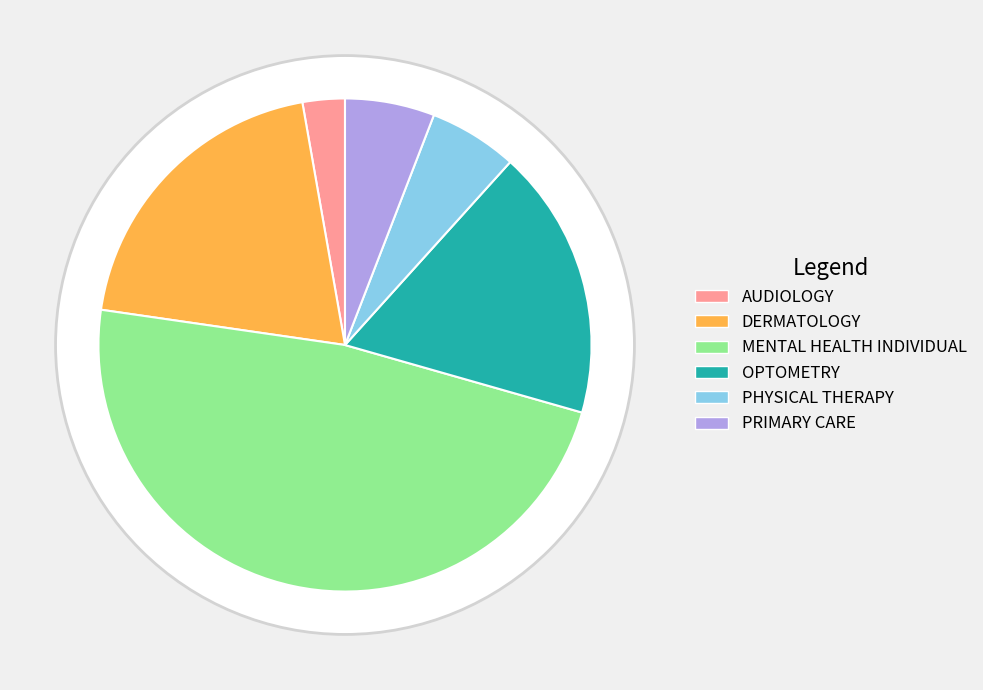

True or false: OPTOMETRY accounts for 30% of the total.

False